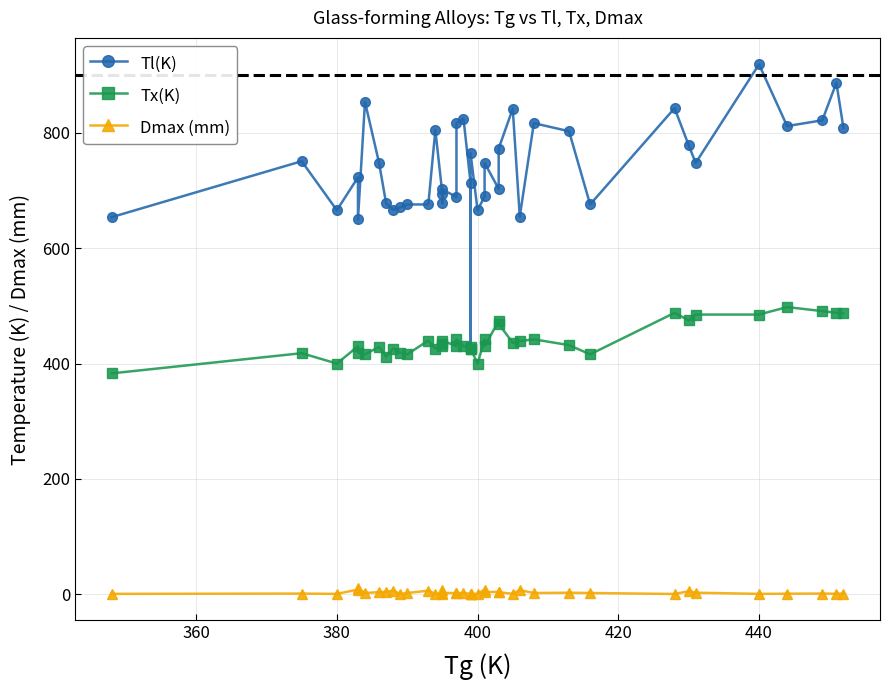

At which category does Tx(K) reach its first local valley?

380